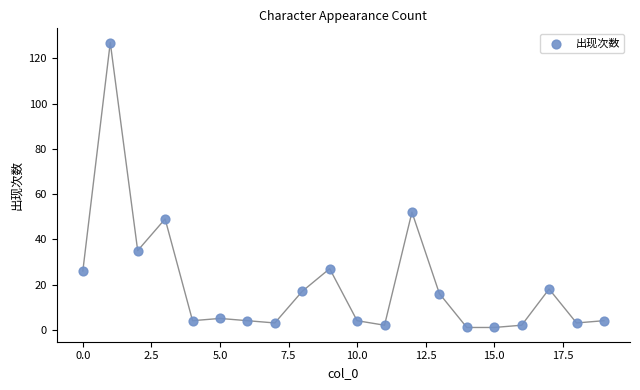

What Y value in the scatter plot is closest to 64?

52